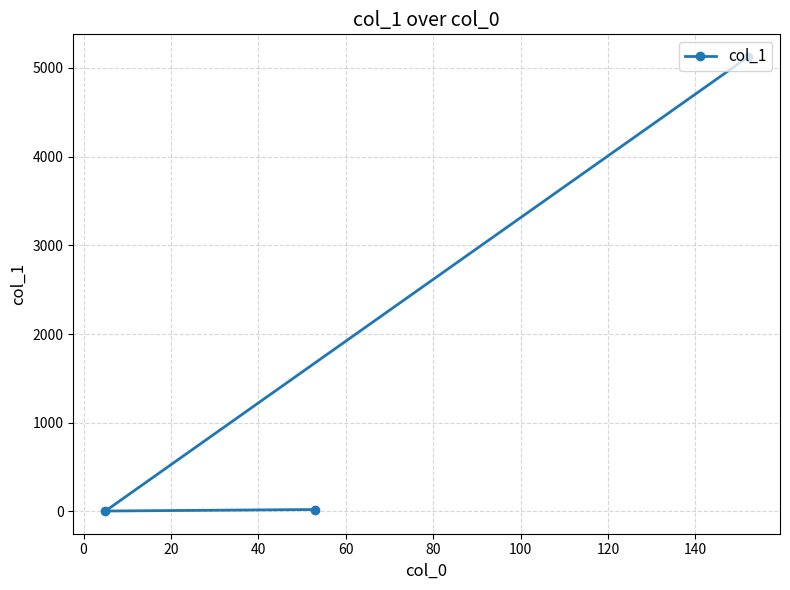

What is the sum of all values?

5150